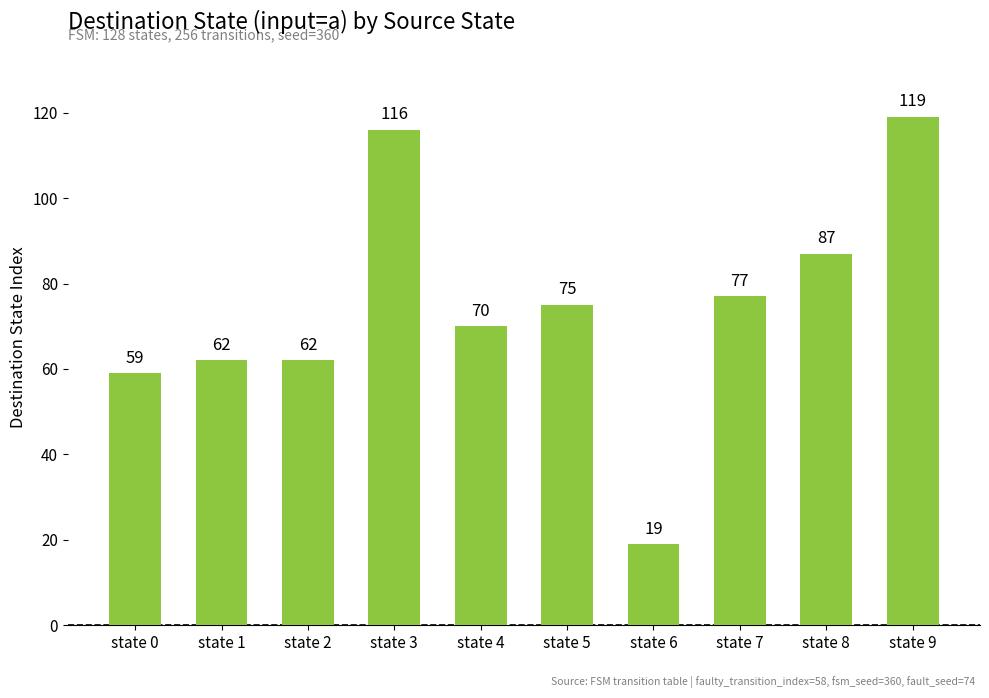

What is the change in value from state 2 to state 3?

+54